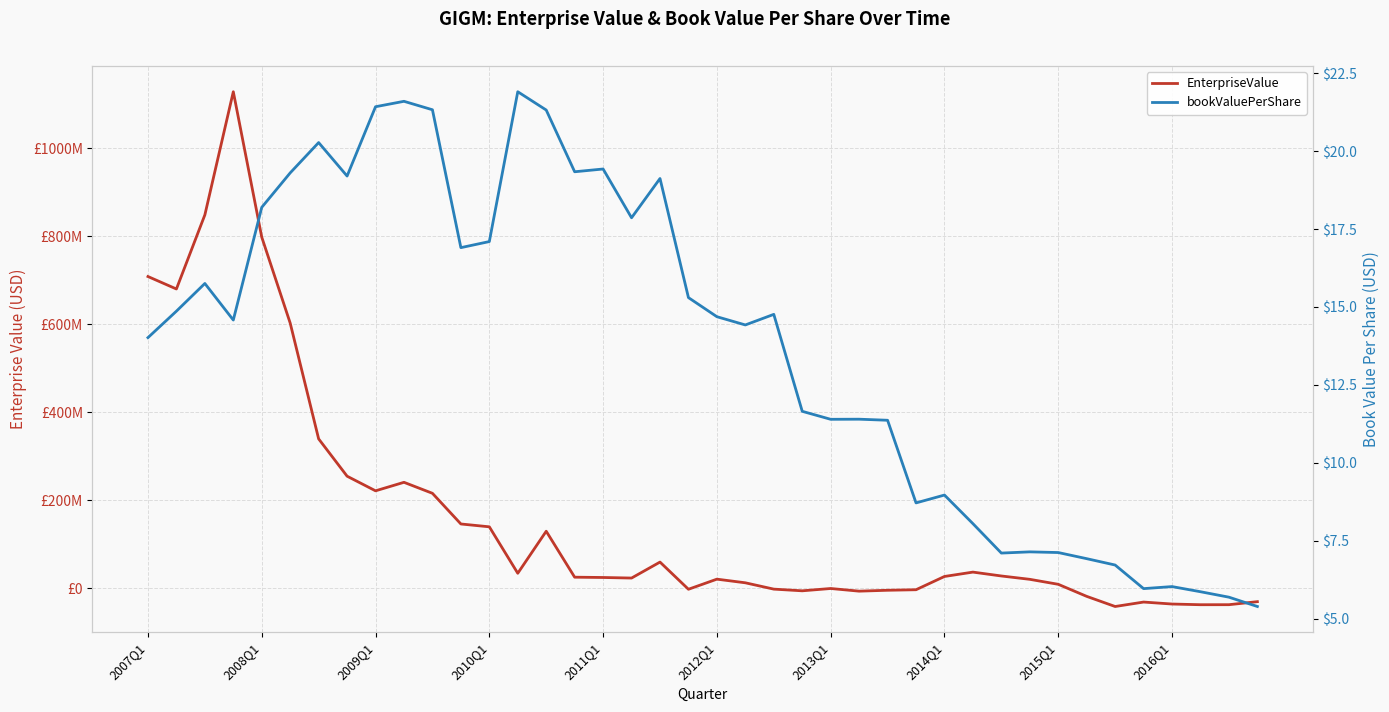

List the series in order of their peak value, lowest first.

bookValuePerShare, EnterpriseValue